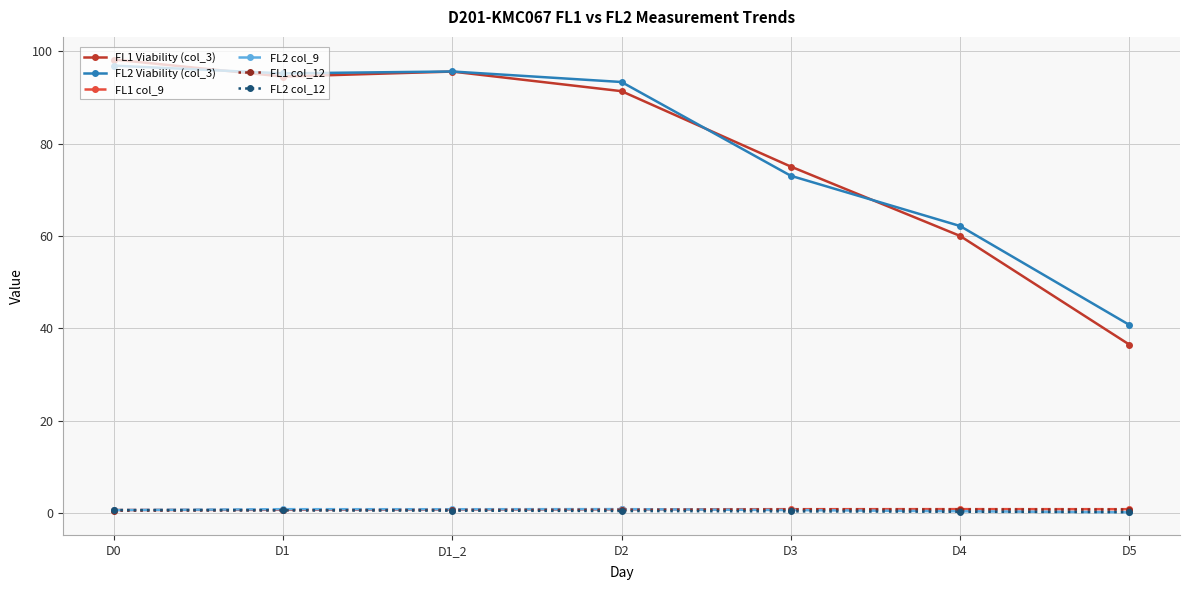

What is the label of the 4th point from the right?

D2